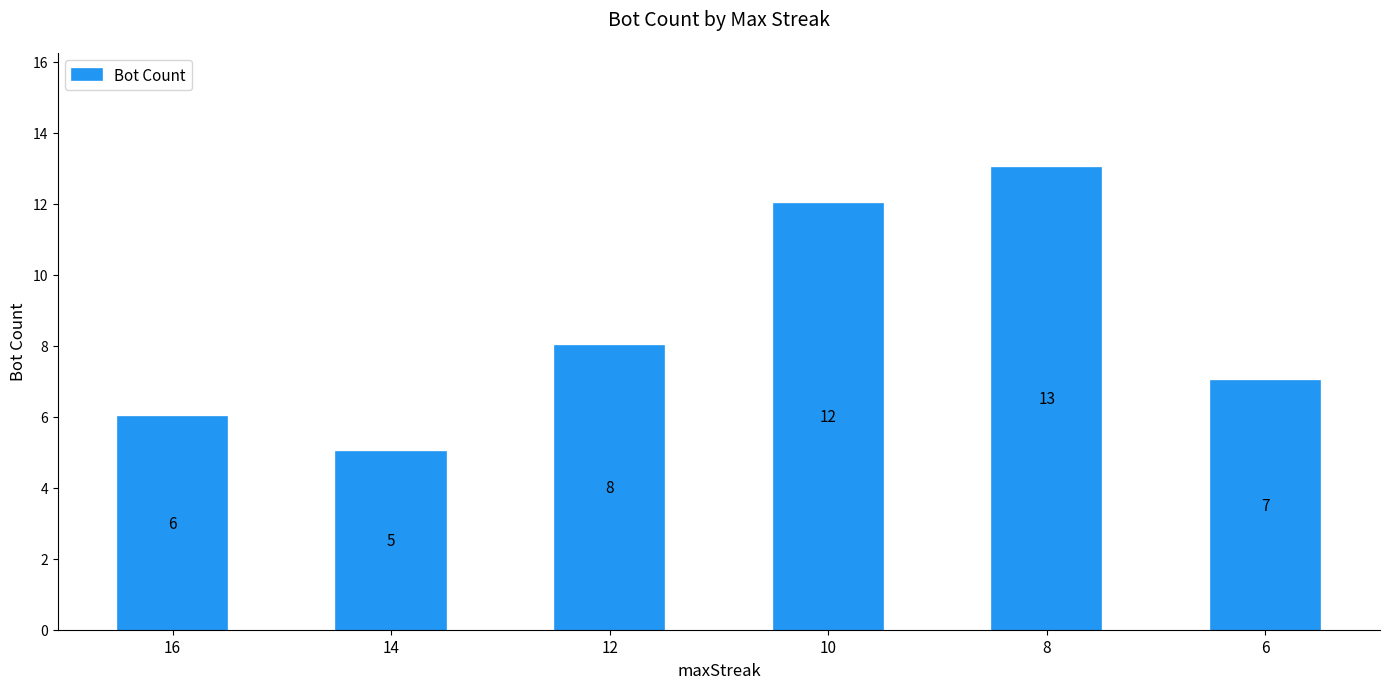

What is the change in value from 10 to 8?

+1